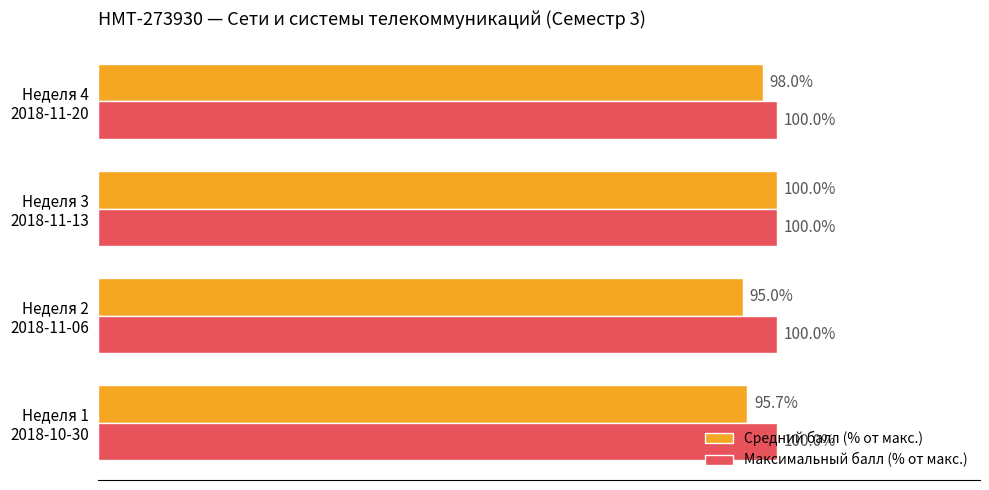

List the series in order of their overall mean, lowest first.

Средний балл (% от макс.), Максимальный балл (% от макс.)